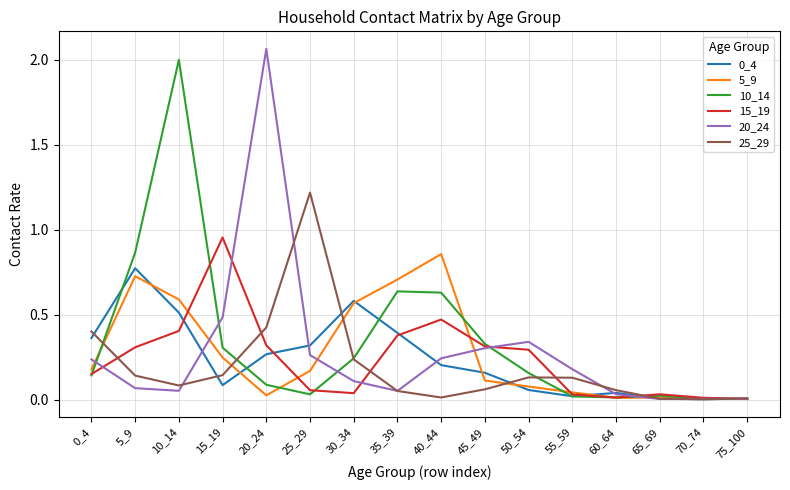

What is the sum of all 15_19 values?

3.8